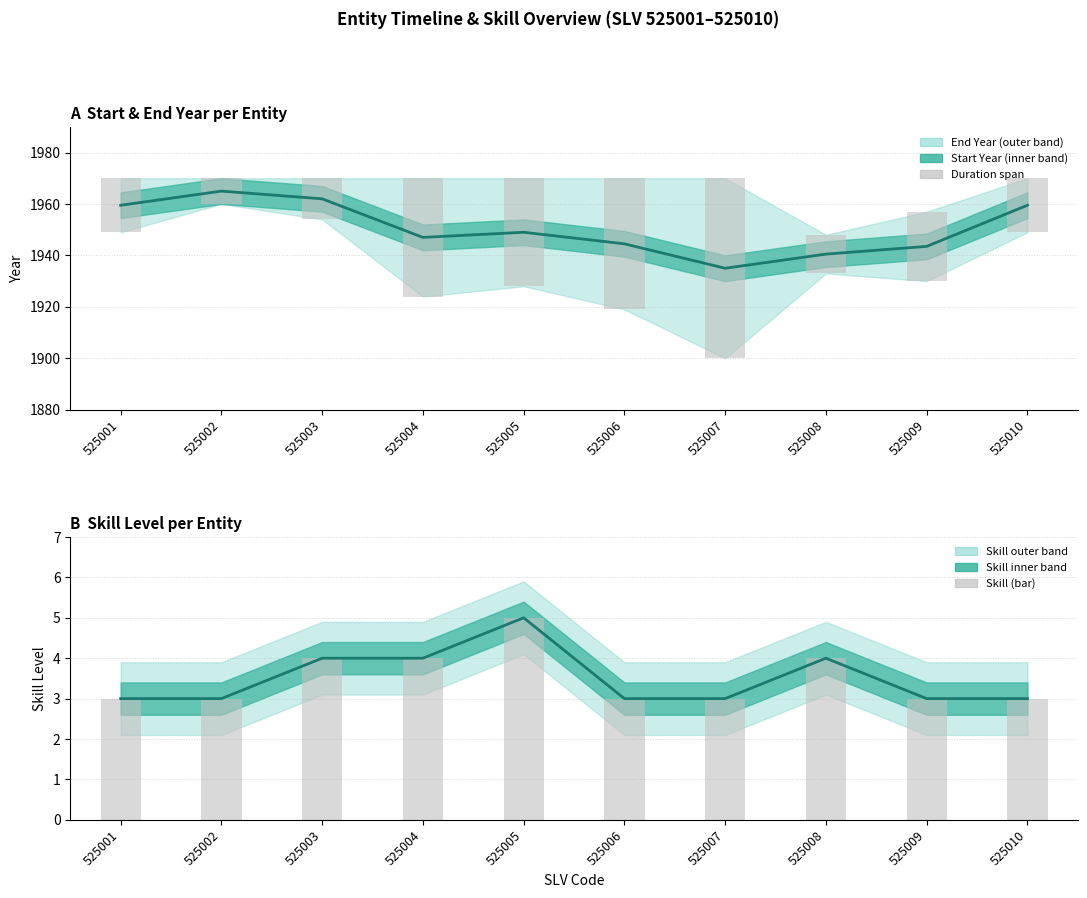

What is the difference between the maximum and second lowest values in the Skill level series?

2.0